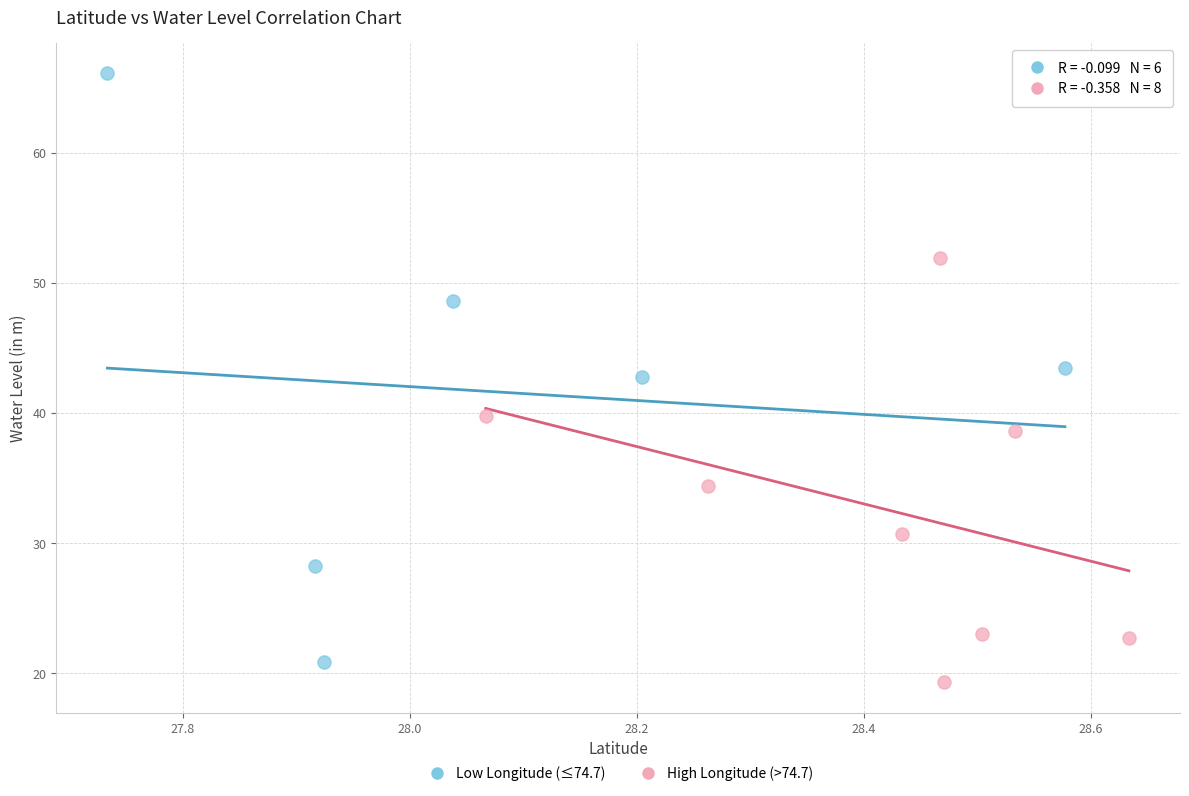

Which series has the widest spread of Y values?

Low Longitude (≤74.7)